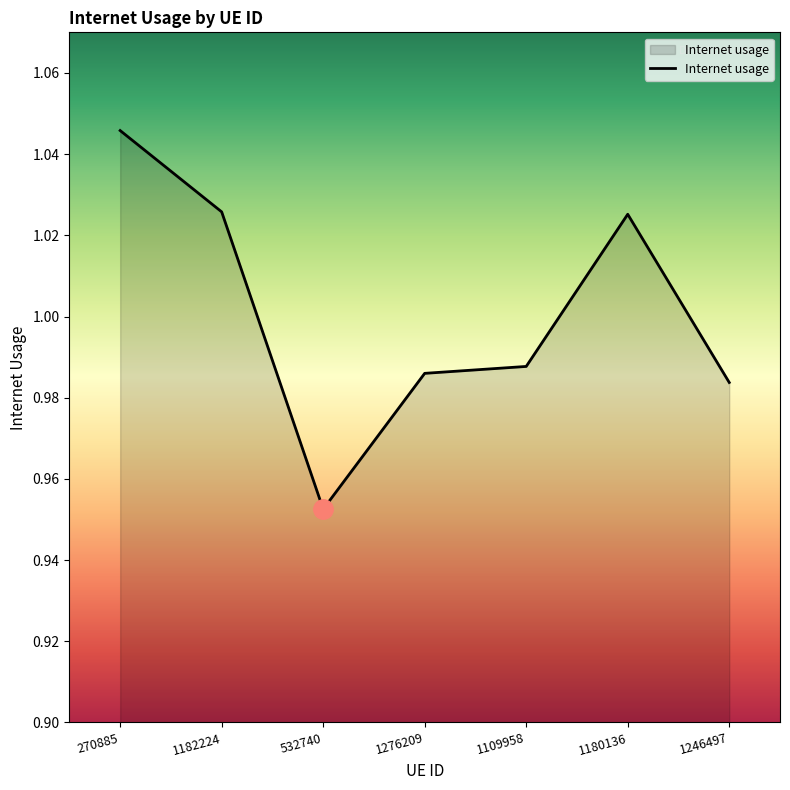

What is the sum of the values at 1109958 and 1246497?

2.0